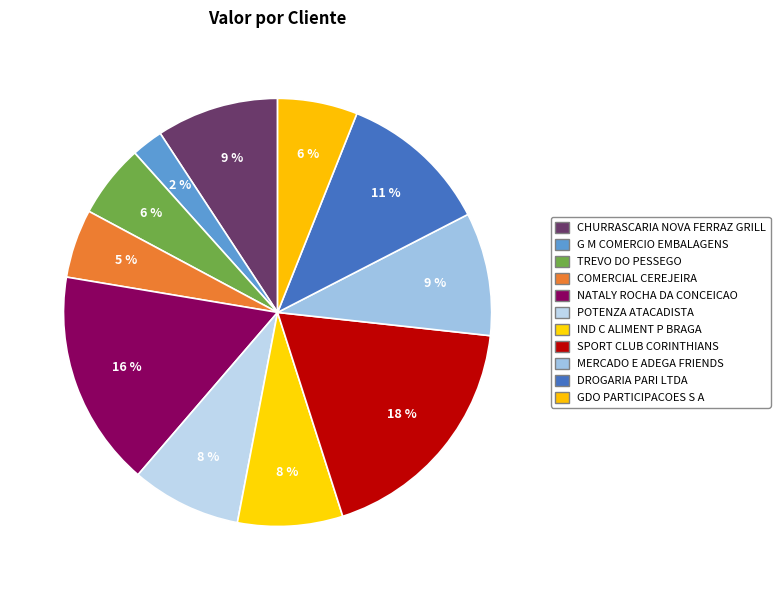

Count the number of slices in the pie.

11